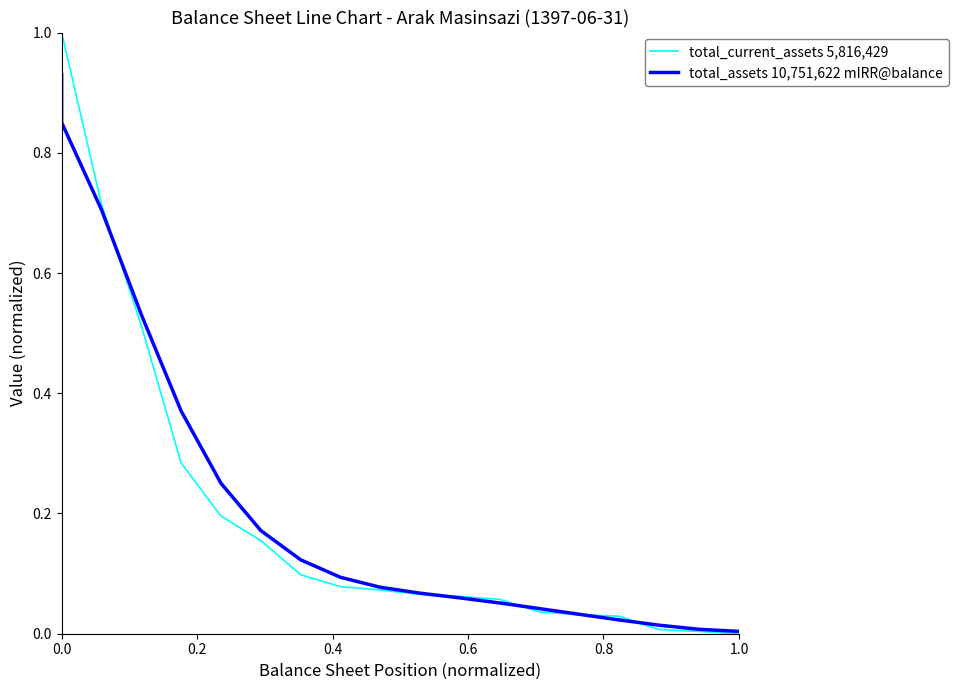

What is the label of the 19th point from the left?

1.0